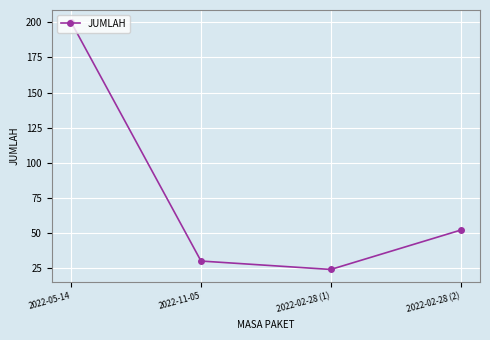

How many lines are shown in the chart?

1